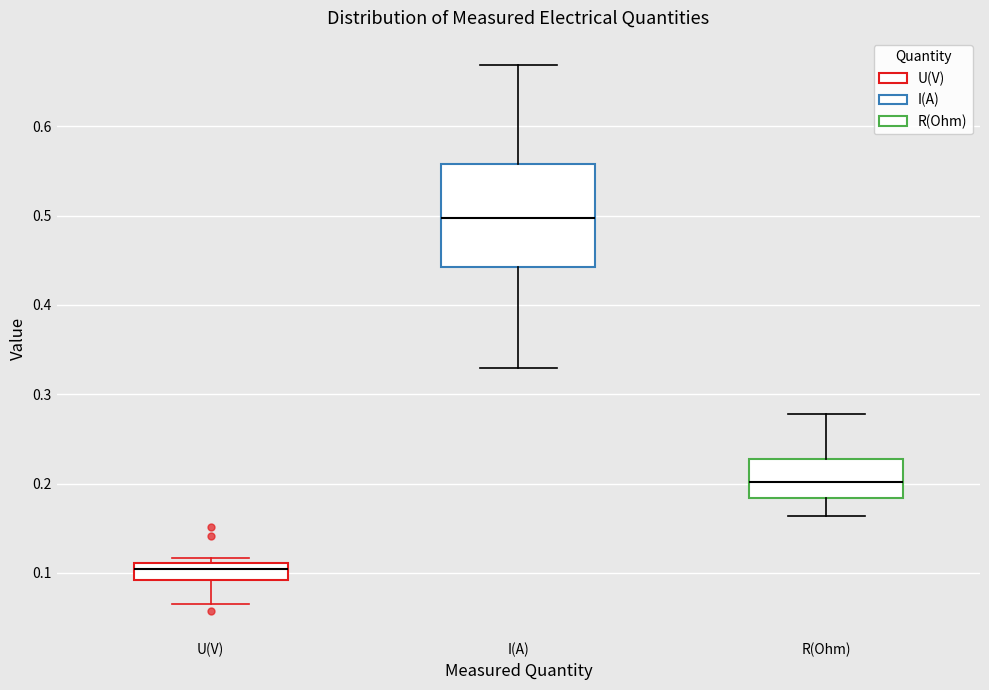

Reading left to right, read every box against the y-axis: the position of its median line, the range the box covers, and the ends of its whiskers. The values are not printed on the chart, so give them approximately, as read against the axis.

U(V): median 0.10, box 0.09 to 0.11, whiskers 0.07 to 0.12
I(A): median 0.50, box 0.44 to 0.56, whiskers 0.33 to 0.67
R(Ohm): median 0.20, box 0.18 to 0.23, whiskers 0.16 to 0.28